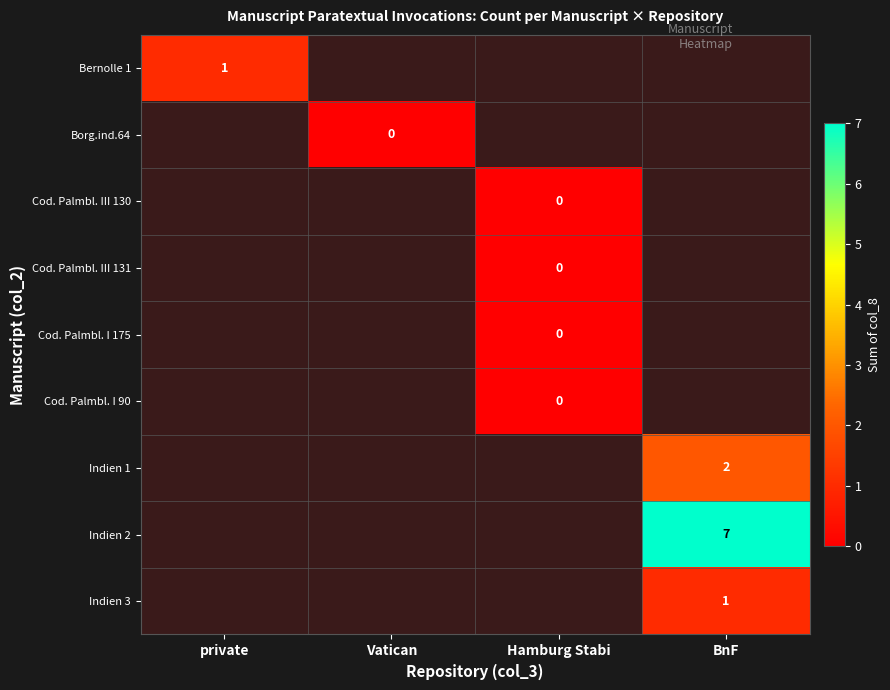

At how many categories does at least one series exceed 0?

2